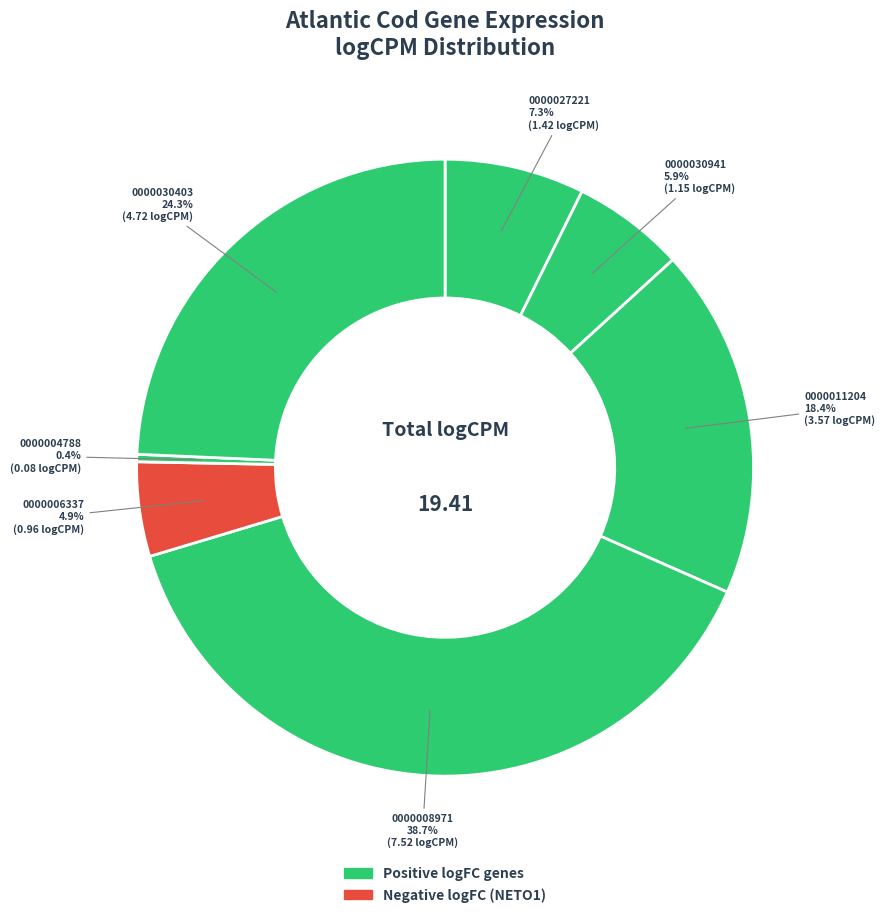

Count the number of slices in the pie.

7